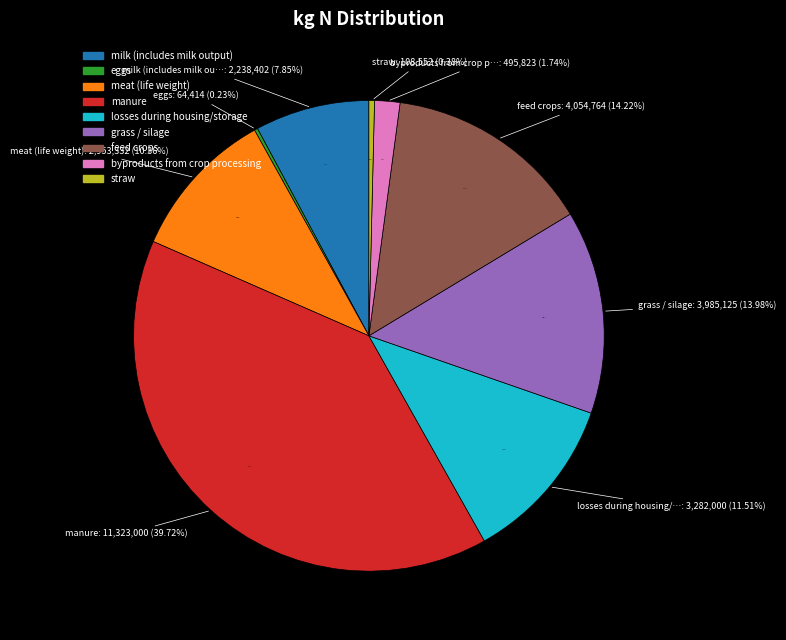

What is the change in value from eggs to manure?

+11258585.6